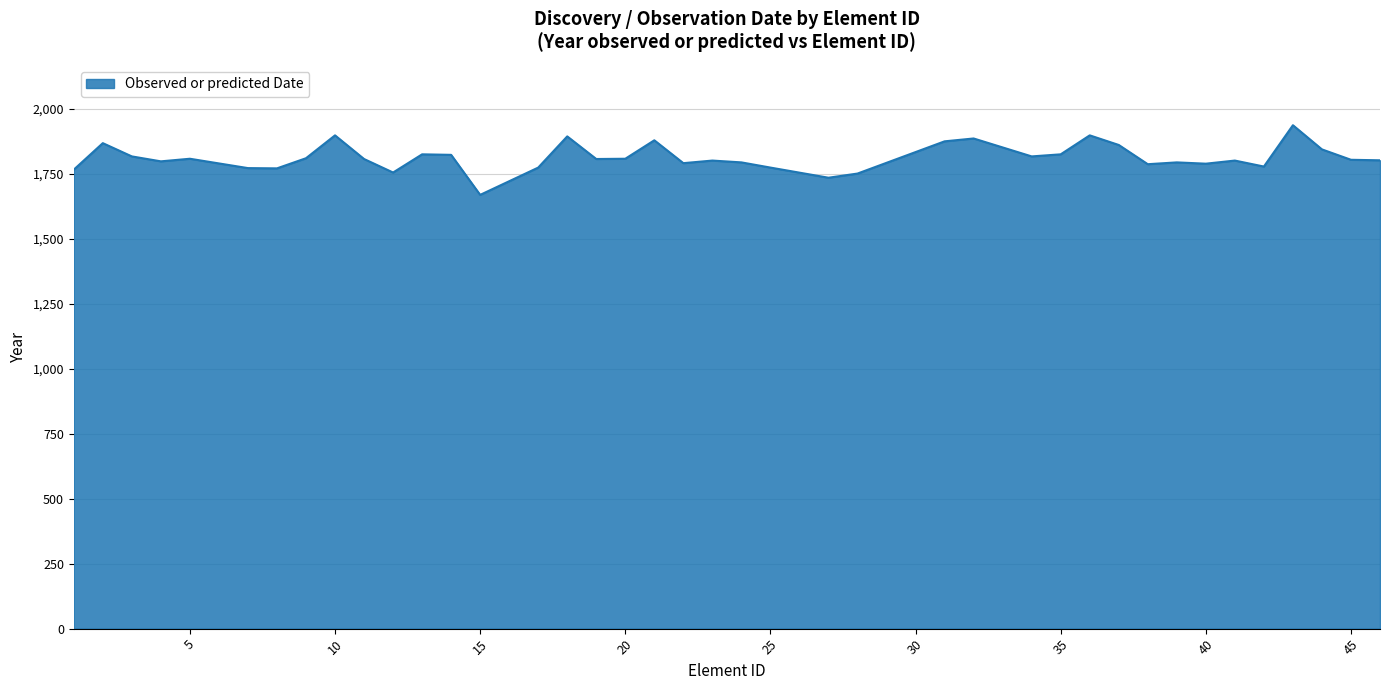

What is the minimum value shown in the chart?

1669